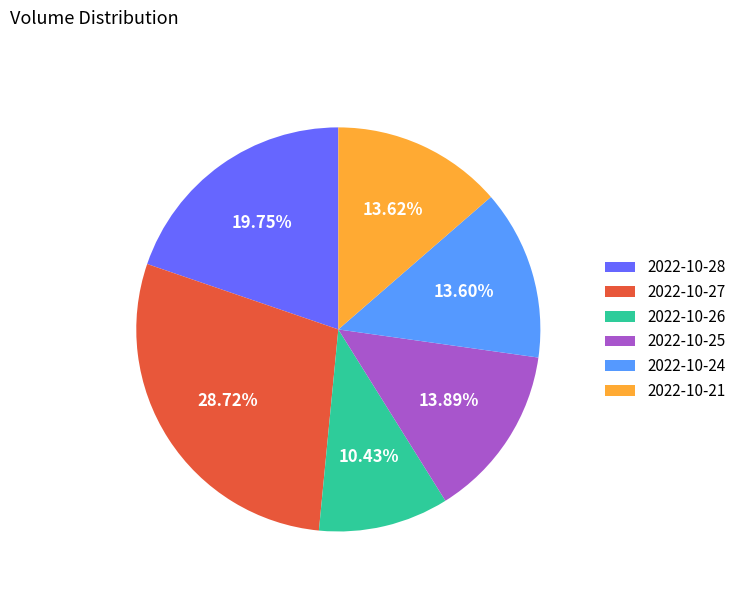

The 2022-10-26 slice represents 1% of the pie. True or false?

False